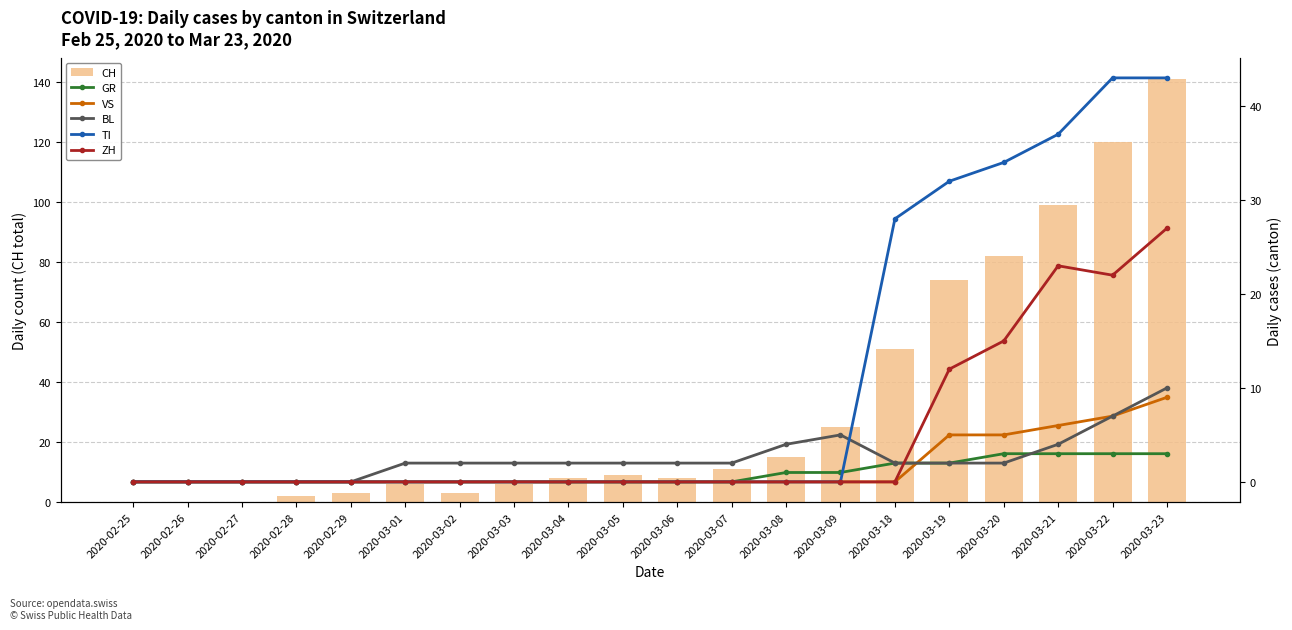

What is the value of the CH bar at the 10th from the left?

9